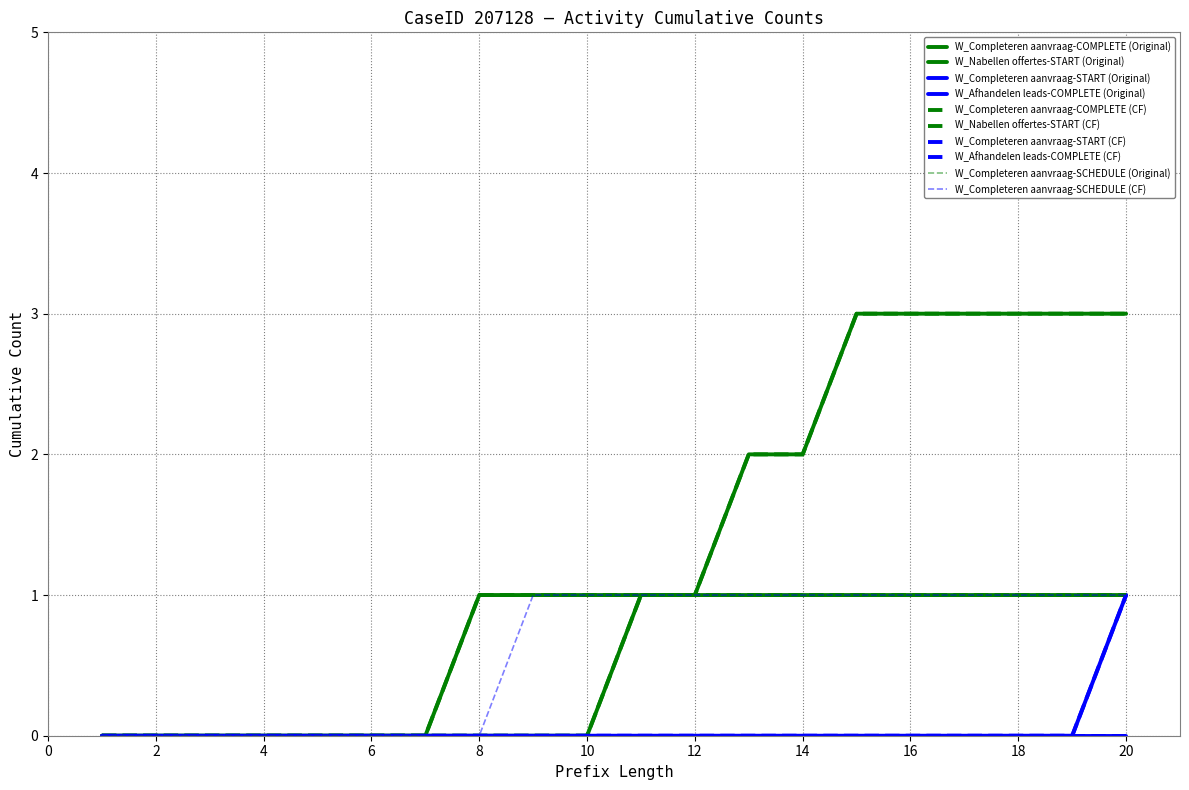

How many lines are shown in the chart?

10